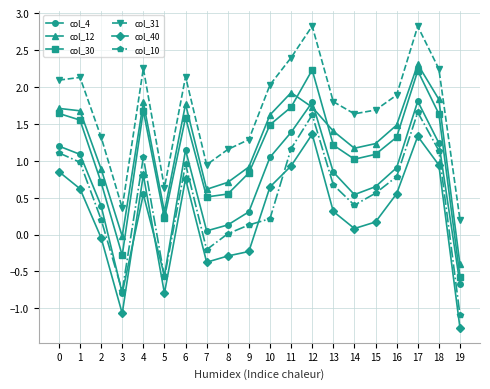

How many intersections are there between col_4 and col_40?

2